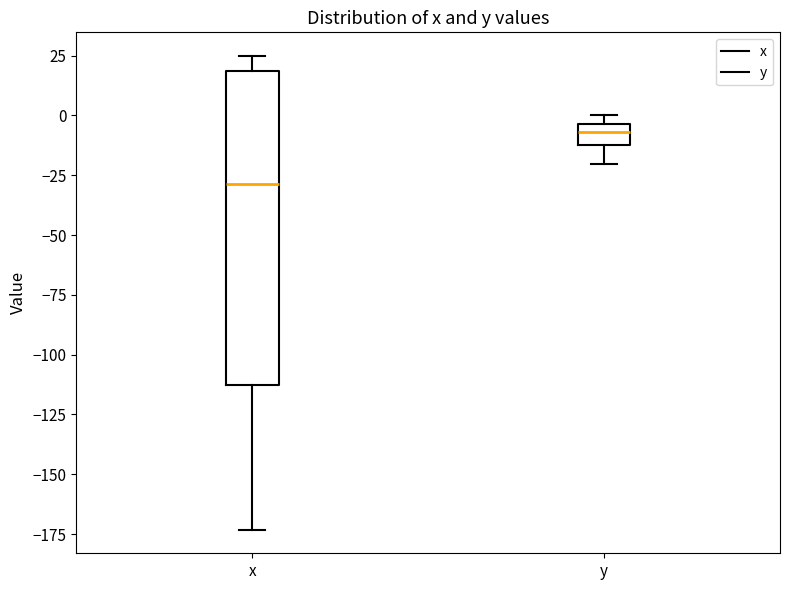

Which box's median line is the lowest?

x